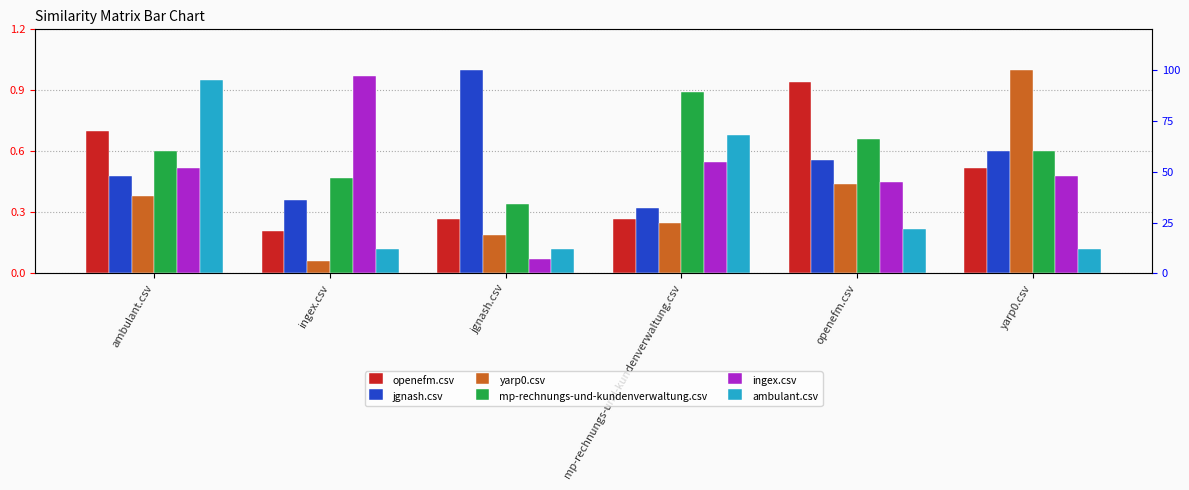

Rank the categories by ingex.csv value from highest to lowest.

ingex.csv, mp-rechnungs-und-kundenverwaltung.csv, ambulant.csv, yarp0.csv, openefm.csv, jgnash.csv